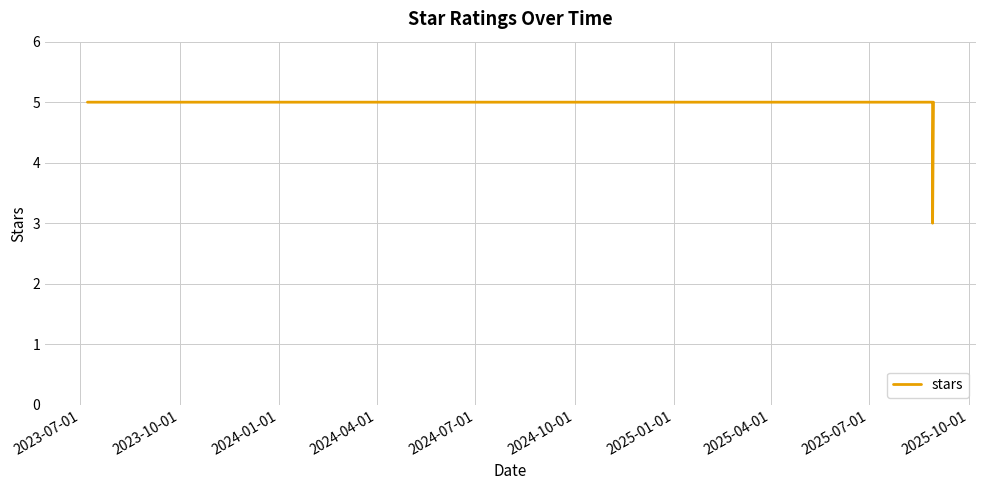

What is the greatest value displayed?

5